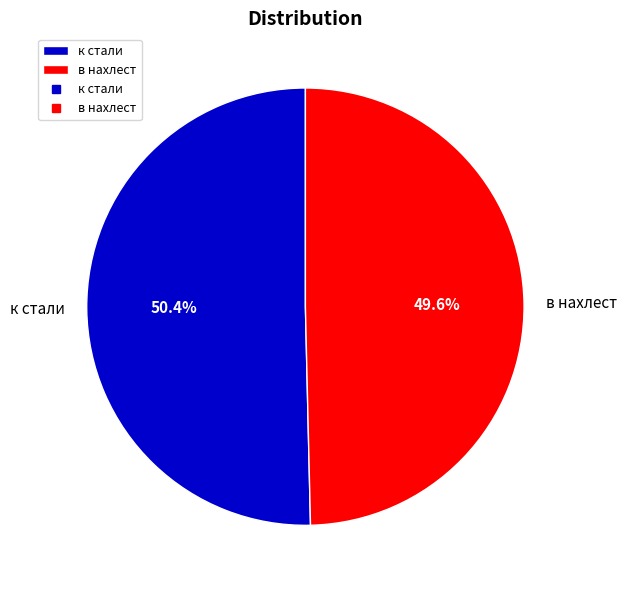

Rank the categories by value from highest to lowest.

к стали, в нахлест